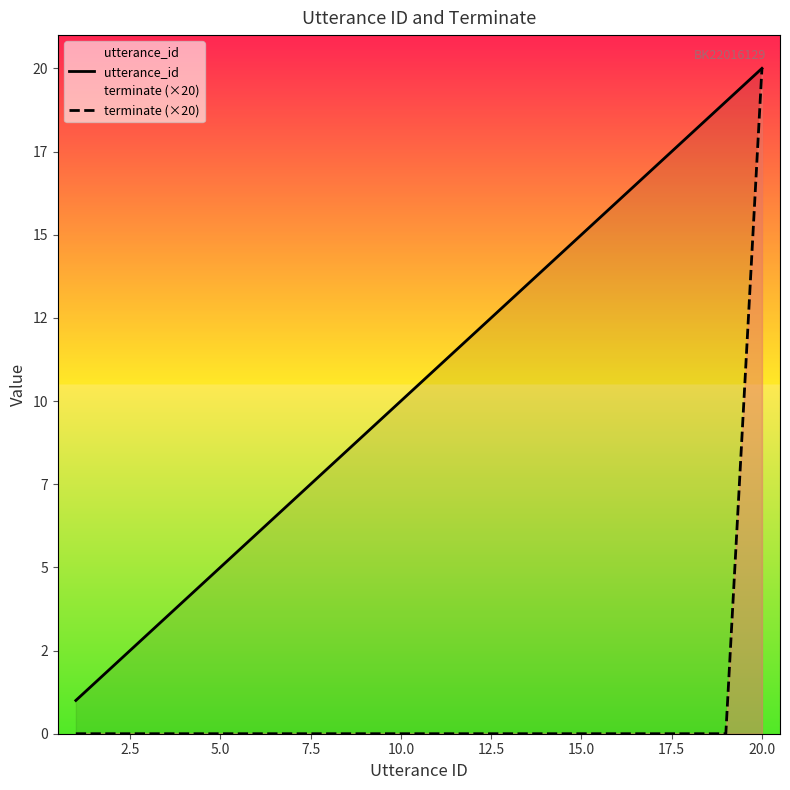

Is it true that utterance_id equals 25 at 18?

False